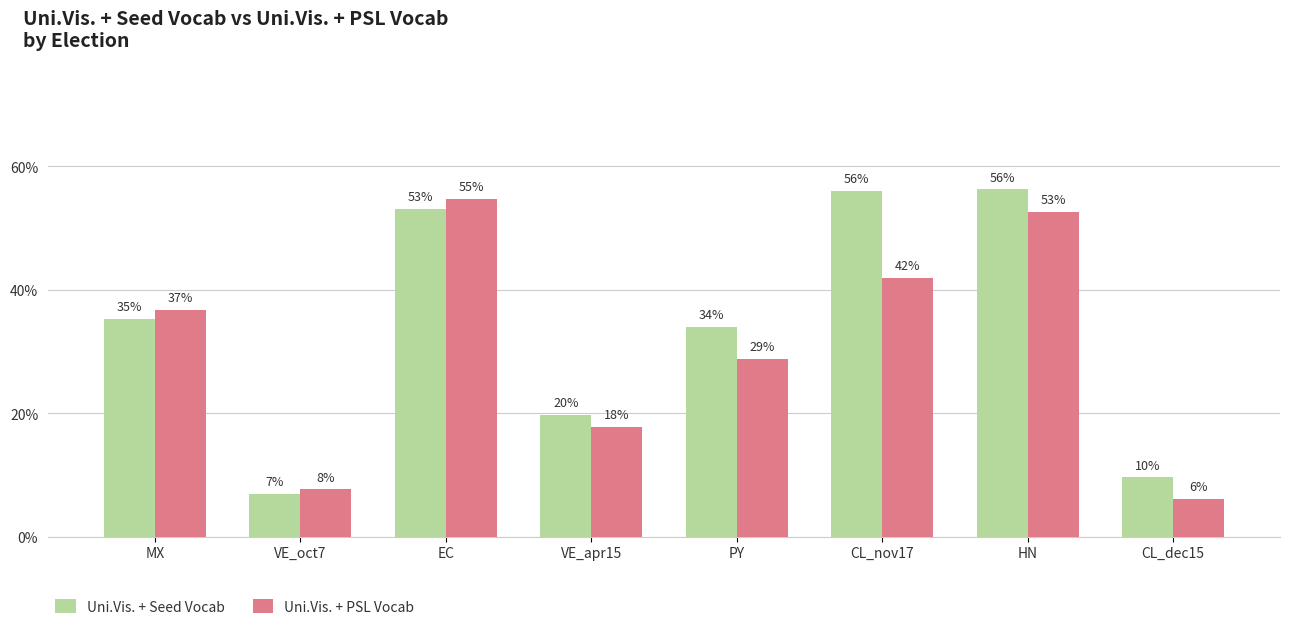

Is it true that Uni.Vis. + Seed Vocab equals 0.1 at CL_dec15?

True